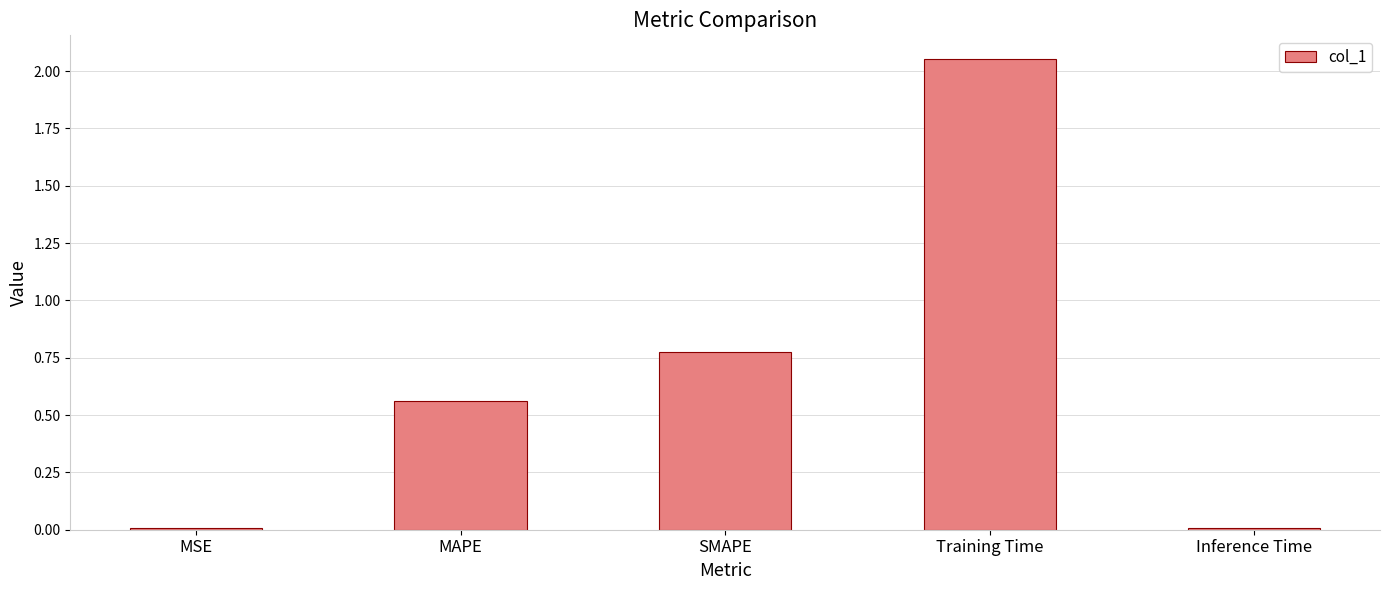

What is the sum of the values at MAPE and SMAPE?

1.3